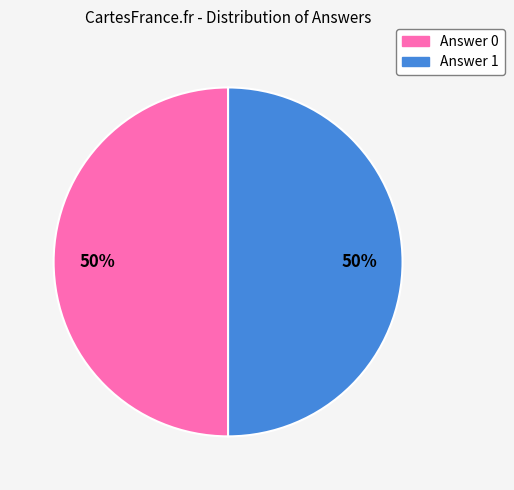

To the nearest percent, what is the average slice percentage?

50%